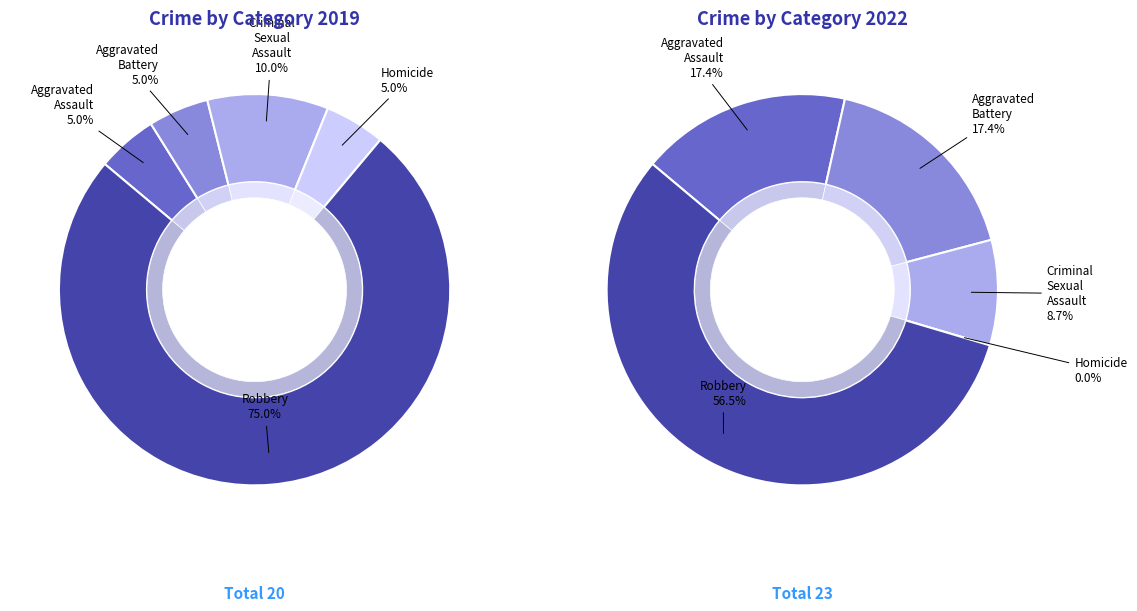

Is the sum of 4 and 2 greater than half?

Yes